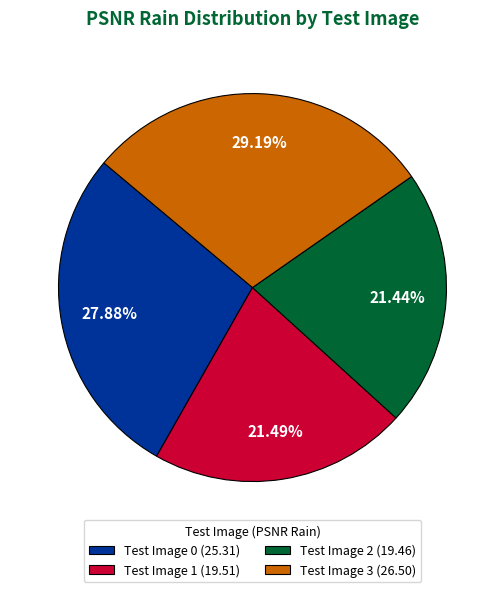

Which has a higher value, Test Image 3 or Test Image 2?

Test Image 3